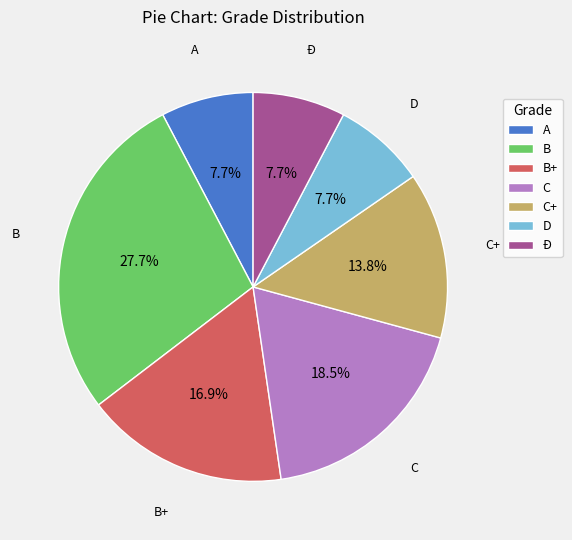

Which has a higher value, A or B?

B